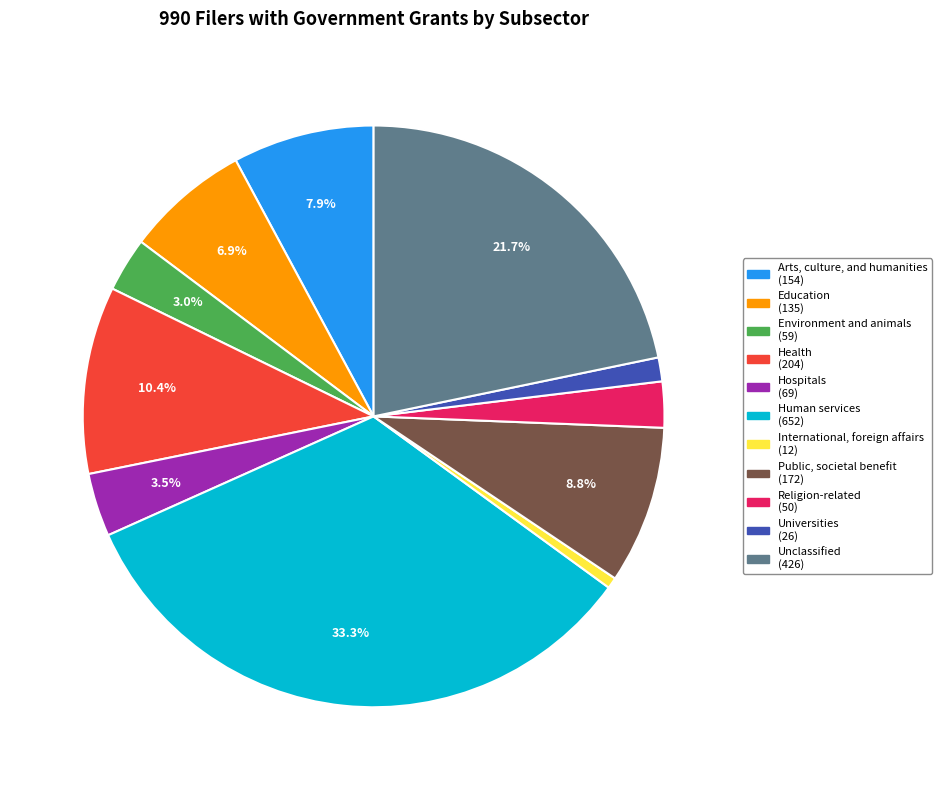

To the nearest percent, what percentage of the pie is Human services?

33%